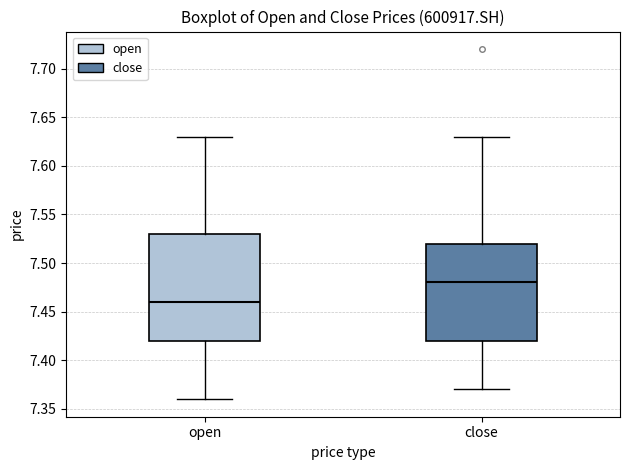

Reading left to right, read every box against the y-axis: the position of its median line, the range the box covers, and the ends of its whiskers. The values are not printed on the chart, so give them approximately, as read against the axis.

open: median 7.46, box 7.42 to 7.53, whiskers 7.36 to 7.63
close: median 7.48, box 7.42 to 7.52, whiskers 7.37 to 7.63